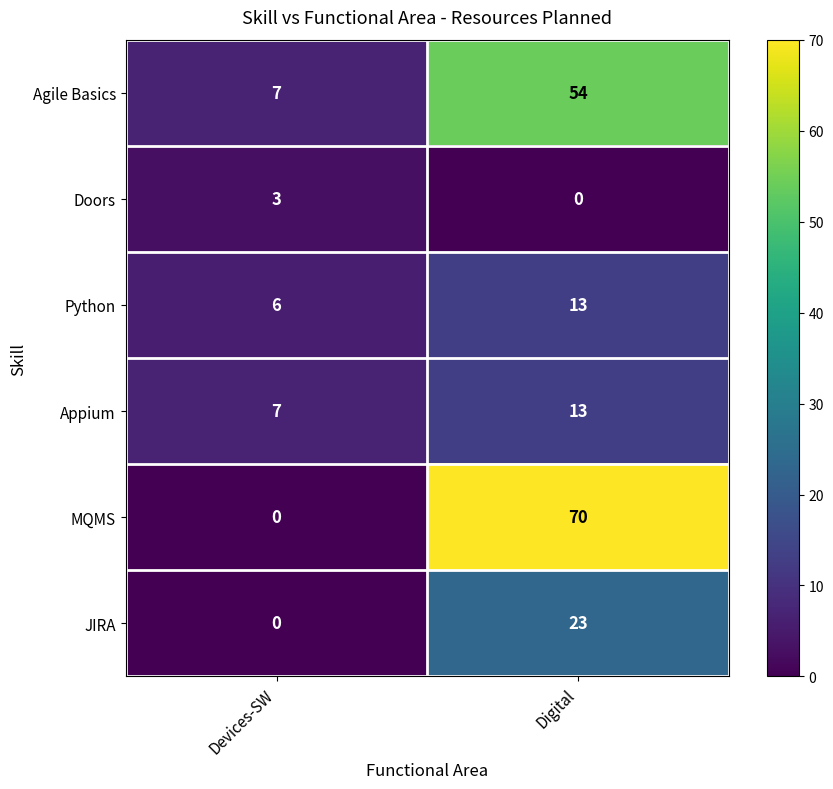

True or false: Doors has a value of 0 at Digital.

True